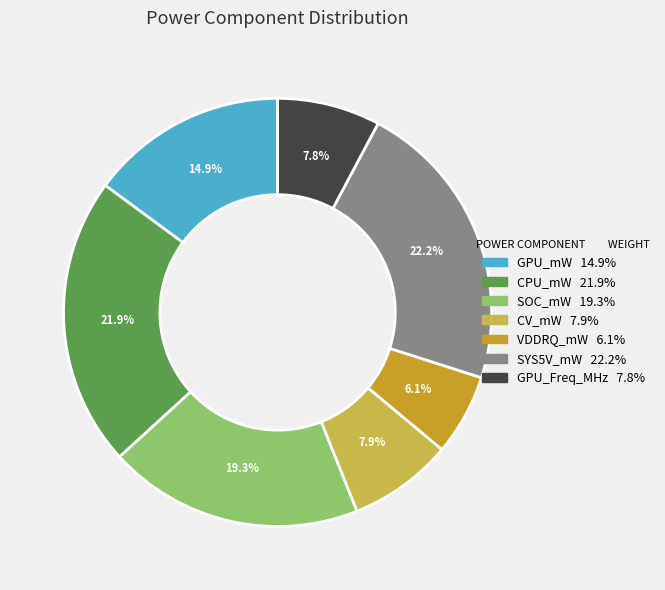

Which category has the smallest portion of the pie?

VDDRQ_mW